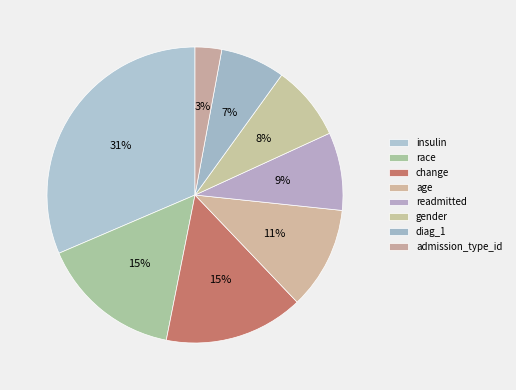

Does insulin account for over 50% of the chart?

No